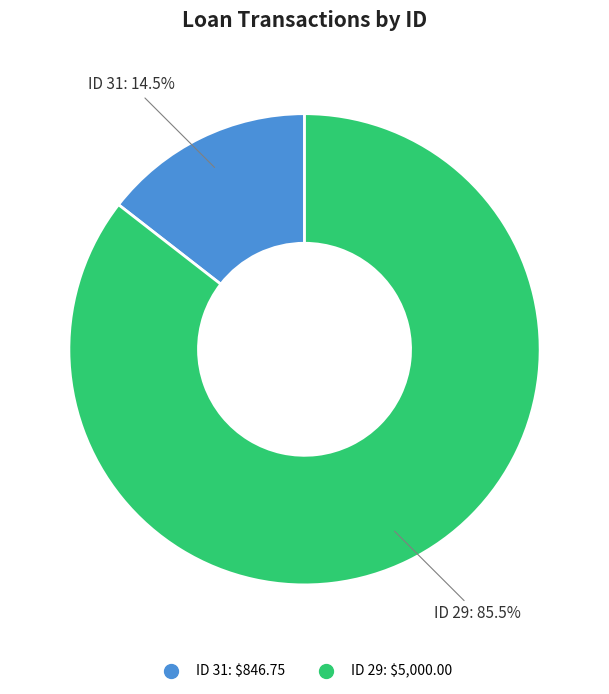

Is there any slice that represents more than half of the pie?

Yes